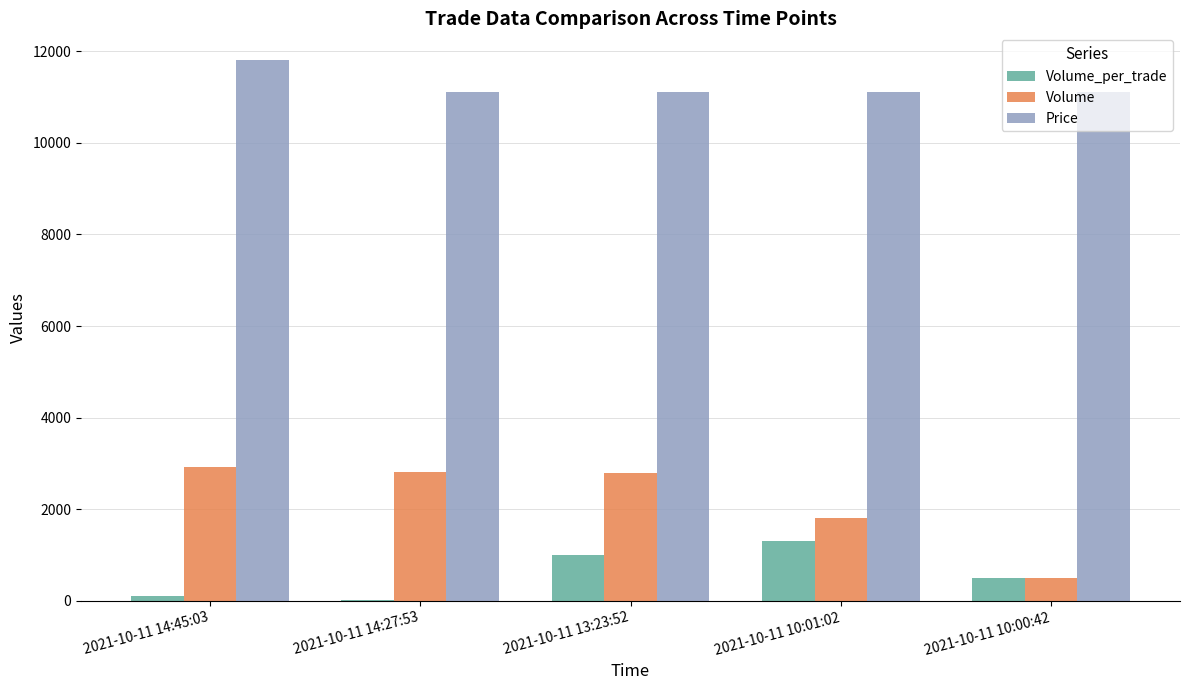

What is the maximum value for Price?

11800